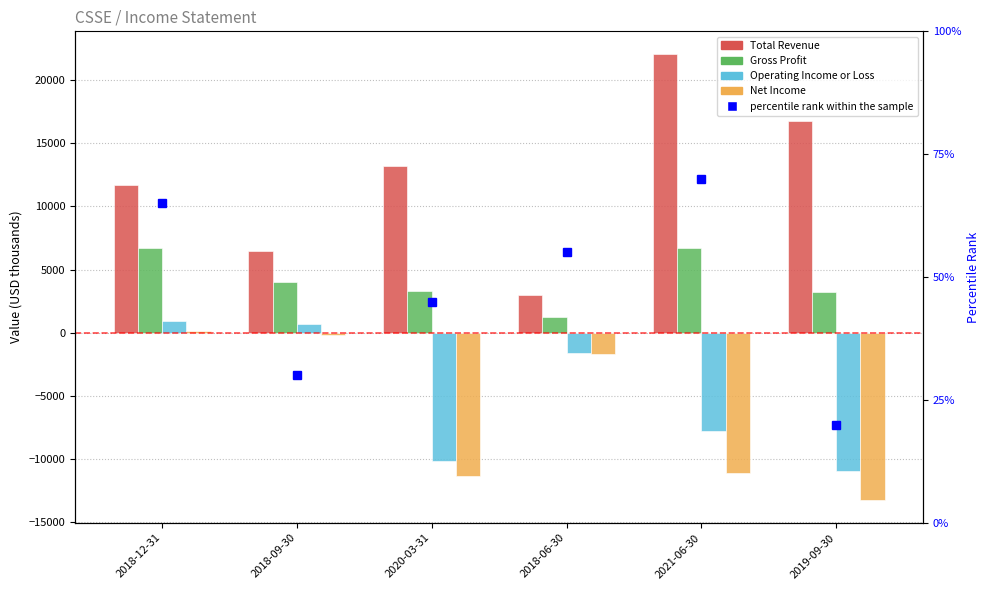

How many values in the Gross Profit series exceed 4000?

2